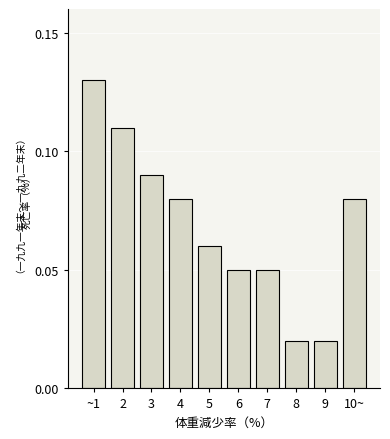

Which has a higher value, 3 or 6?

3